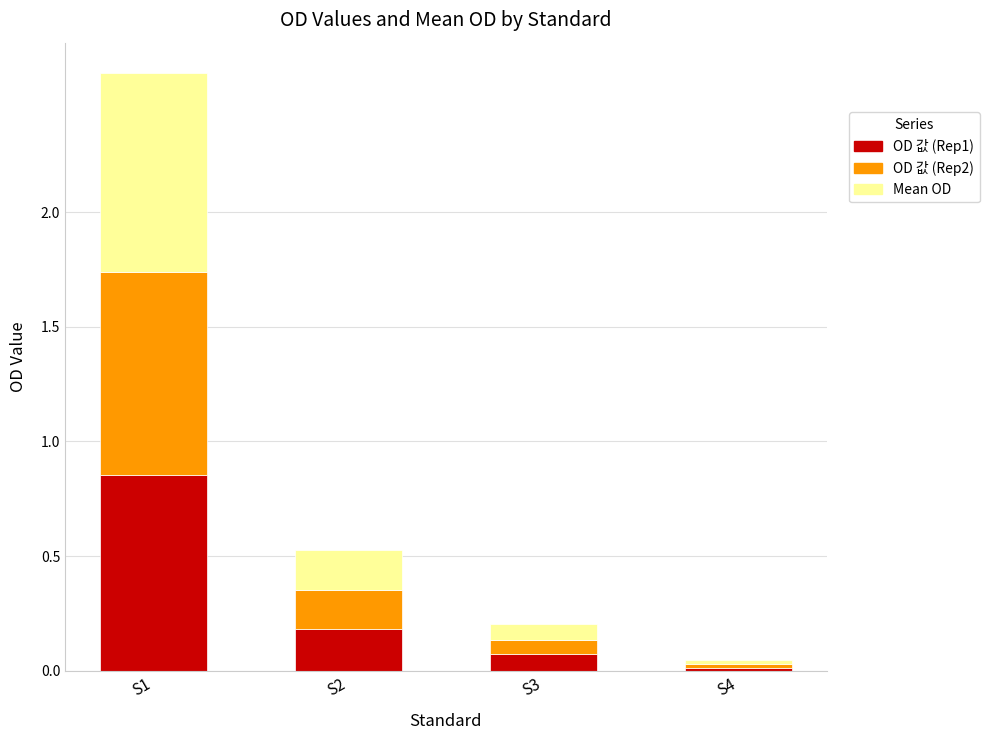

What is the sum of all OD 값 (Rep1) values?

1.1